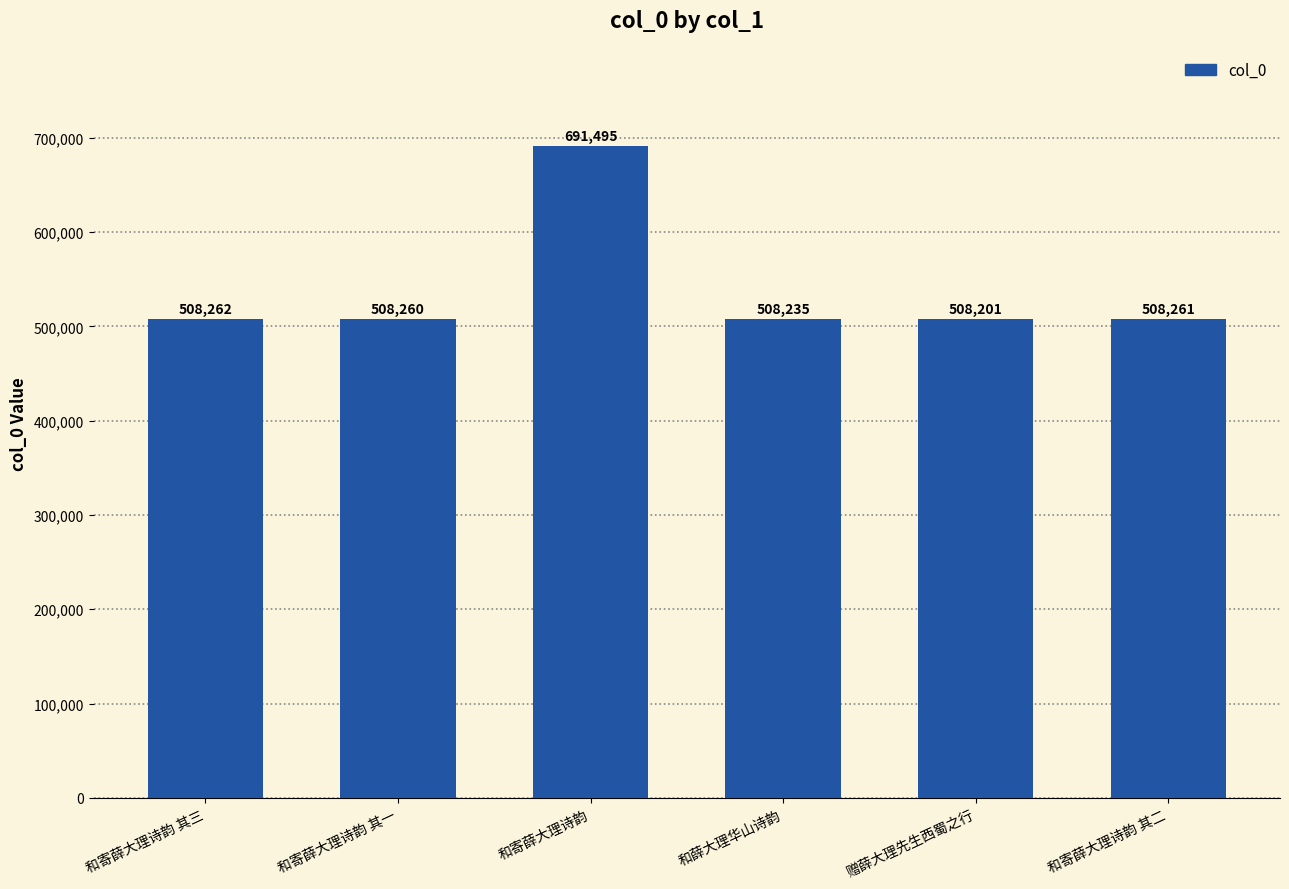

List the labels in order of value, largest first.

和寄薛大理诗韵, 和寄薛大理诗韵 其三, 和寄薛大理诗韵 其二, 和寄薛大理诗韵 其一, 和薛大理华山诗韵, 赠薛大理先生西蜀之行